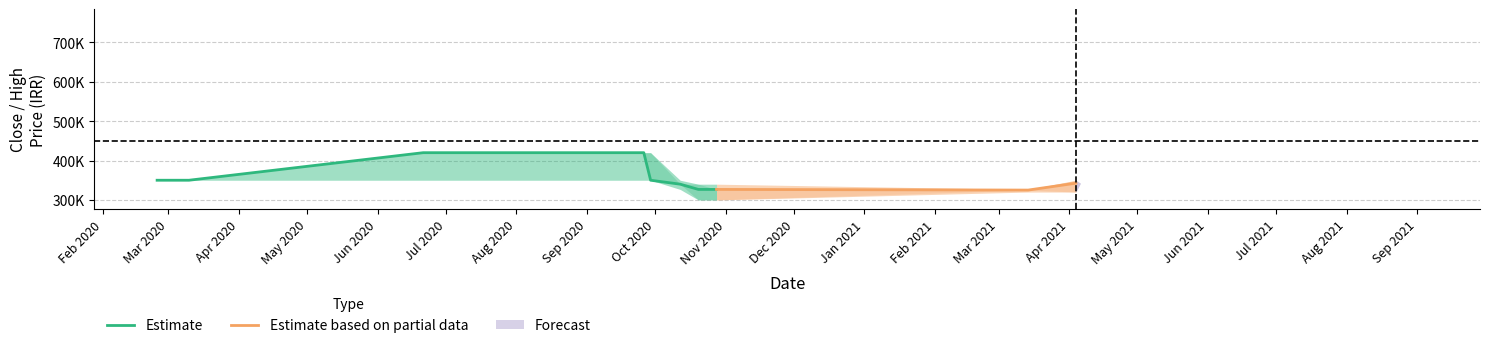

What is the average value of the HIGH_upper series?

377296